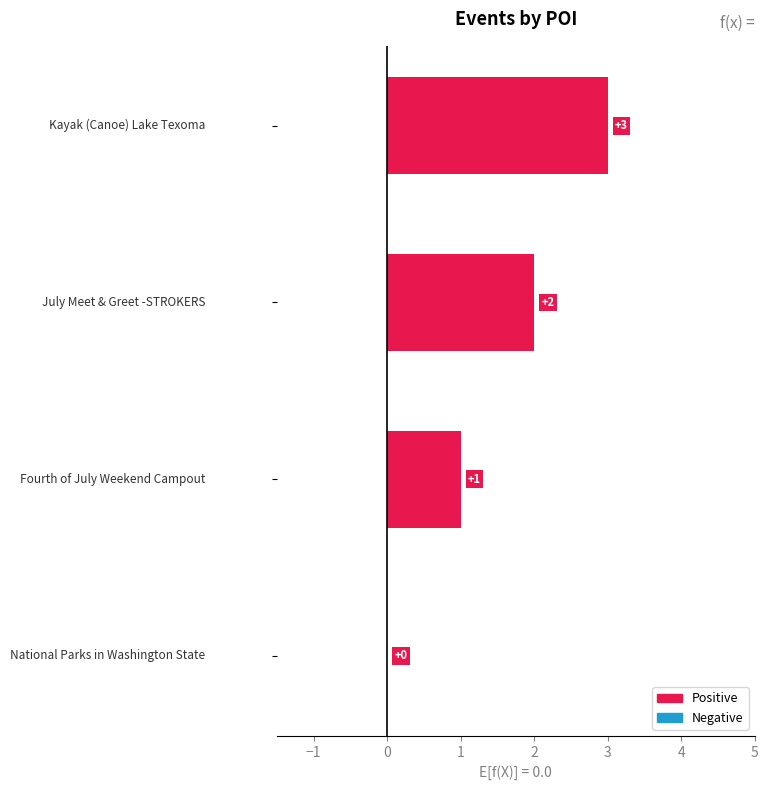

Count the number of categories in the chart.

4